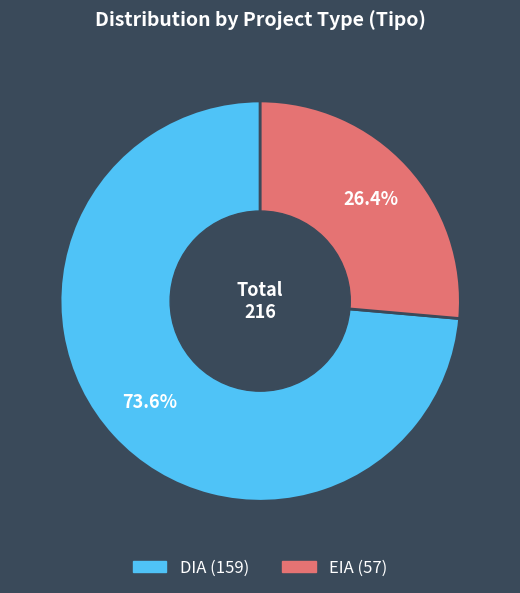

The DIA slice represents 64% of the pie. True or false?

False